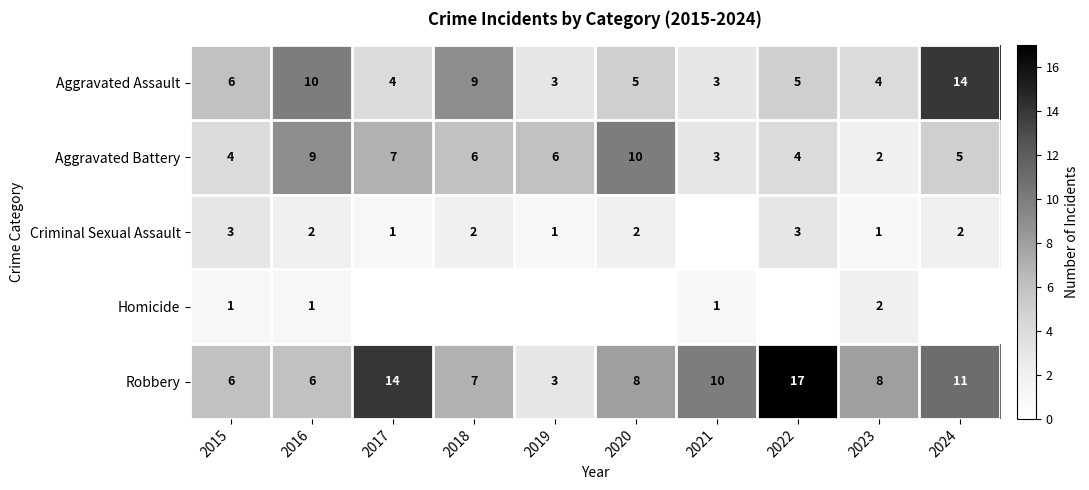

What is the difference between the maximum and minimum values in the Aggravated Assault series?

11